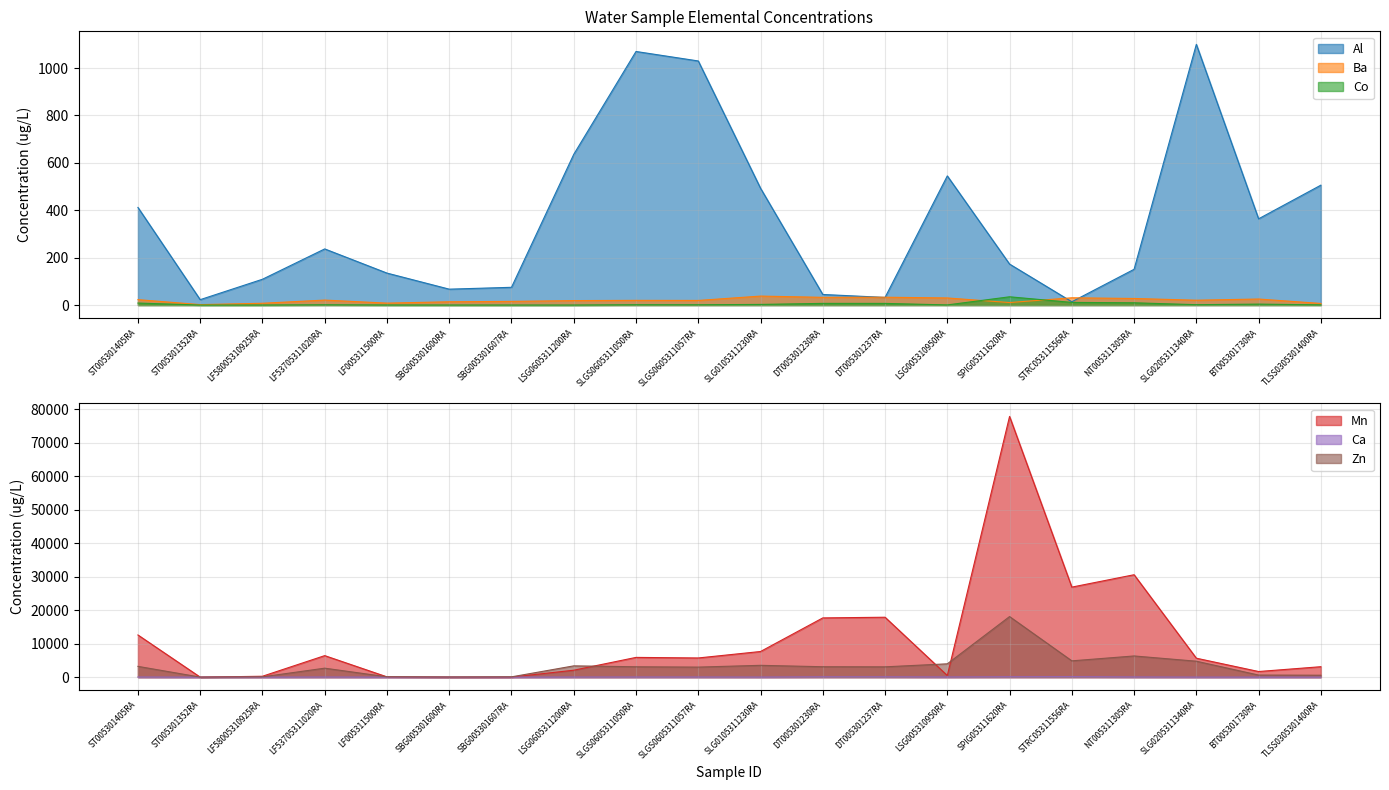

Where is the first local maximum for Mn?

LF53705311020RA